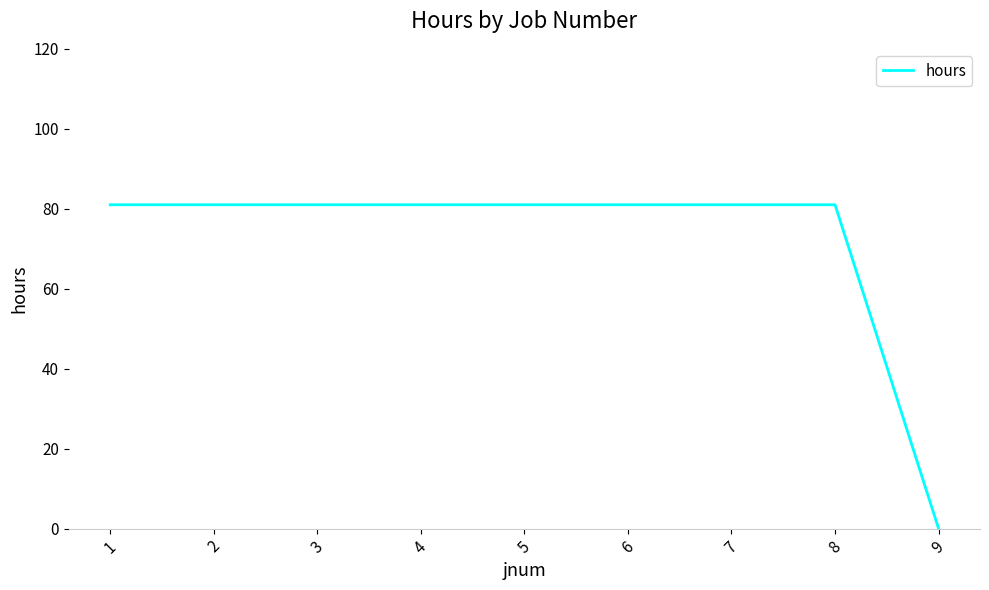

How many lines are shown in the chart?

1